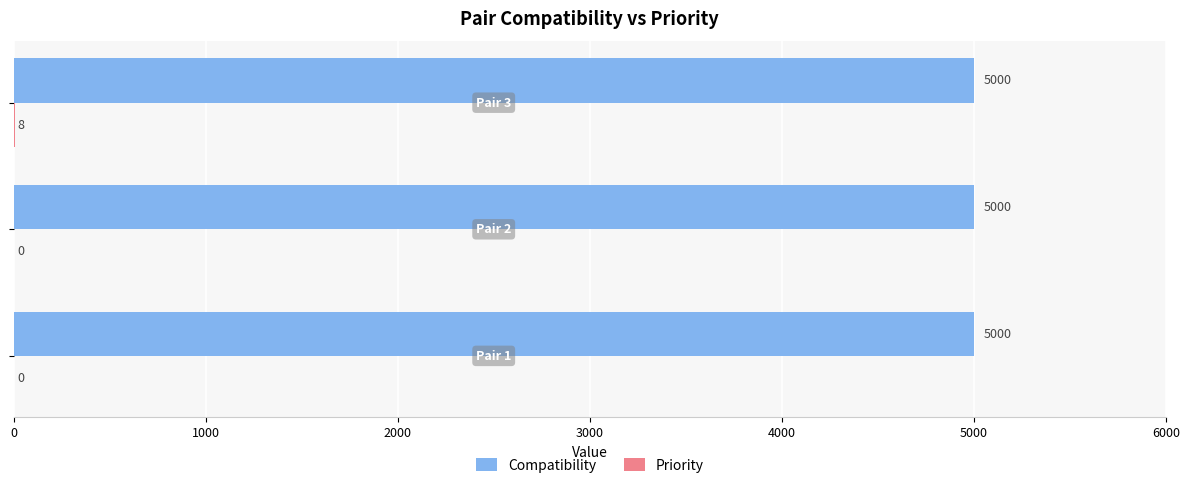

What is the maximum value shown in the chart?

5000